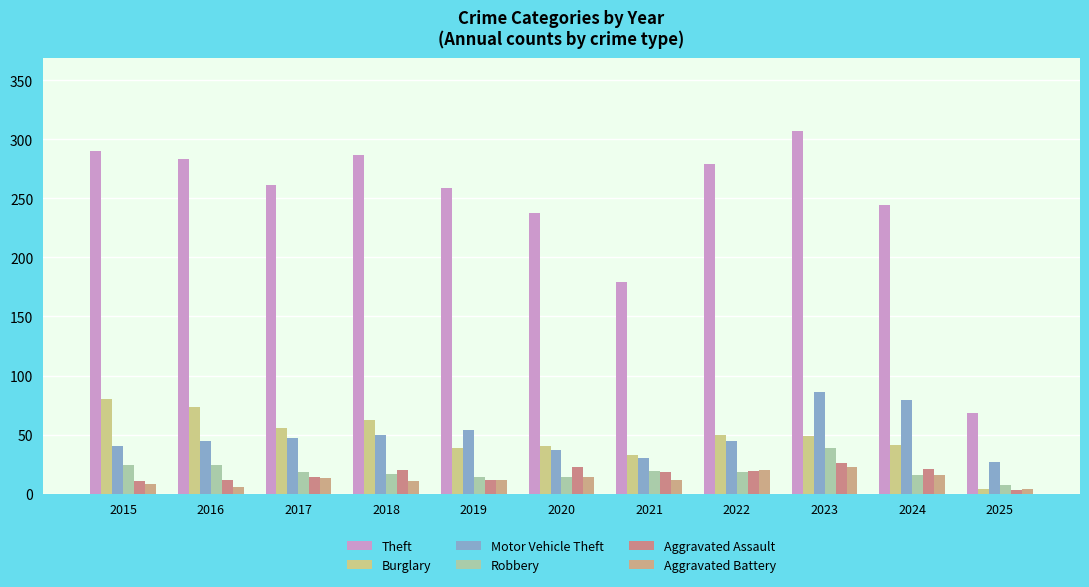

Which label corresponds to the smallest value in the chart?

2025